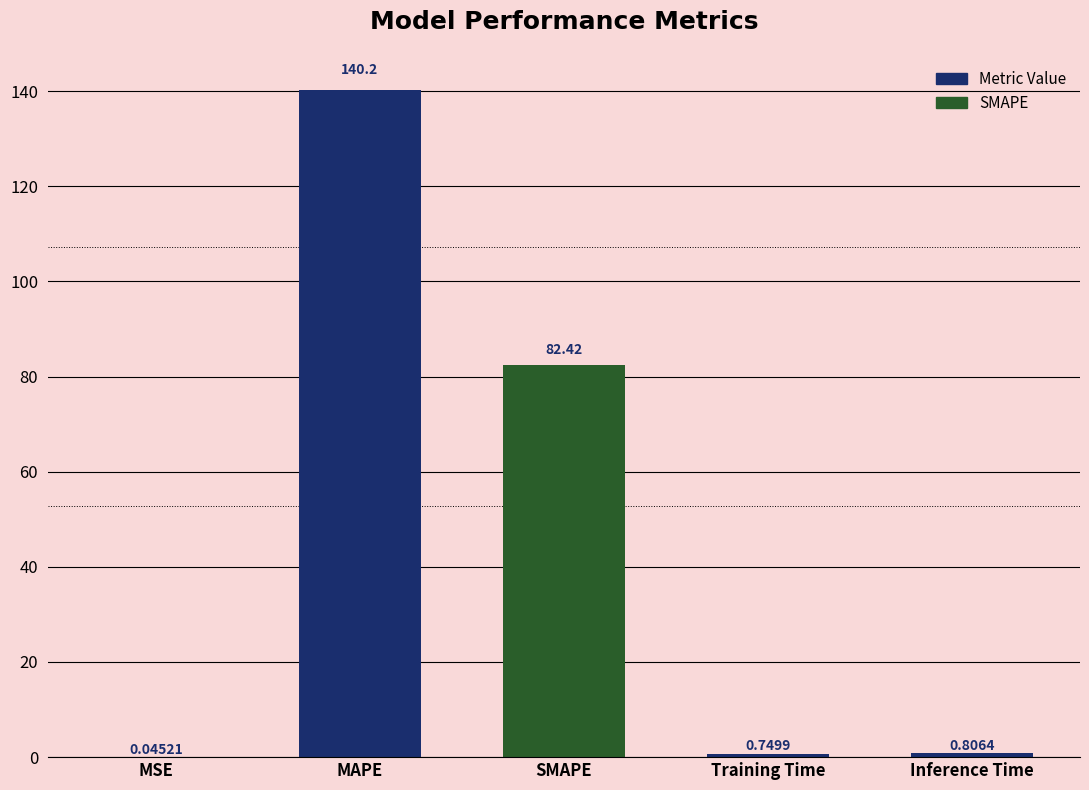

Which has a higher value, Inference Time or MAPE?

MAPE